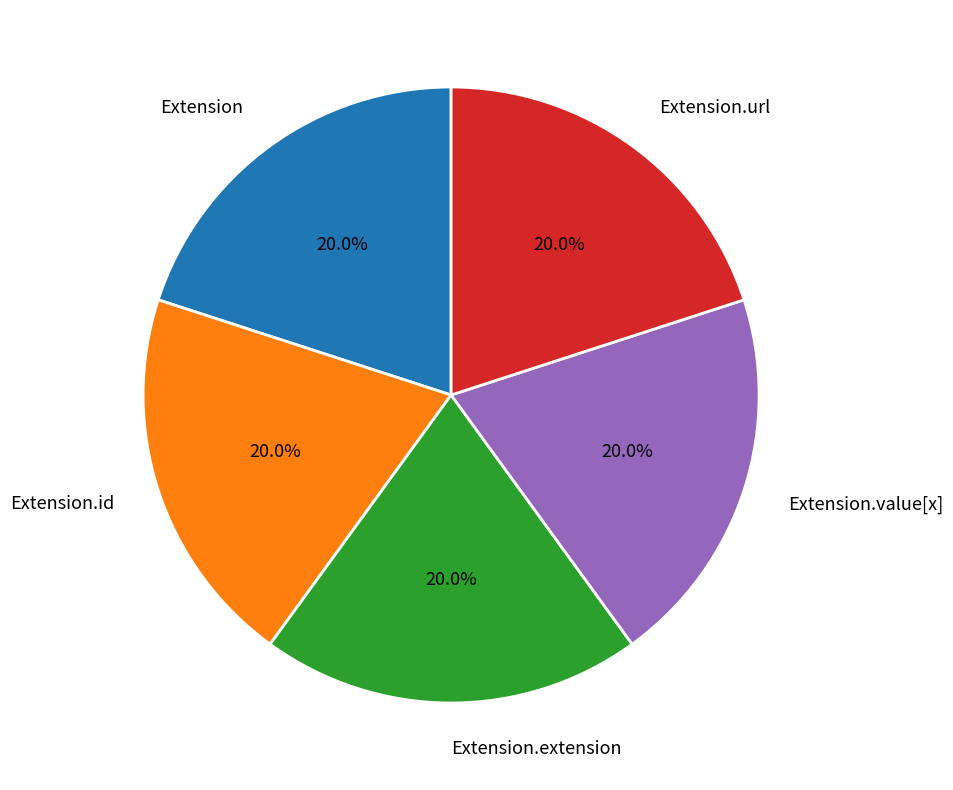

Does Extension.url account for over 50% of the chart?

No